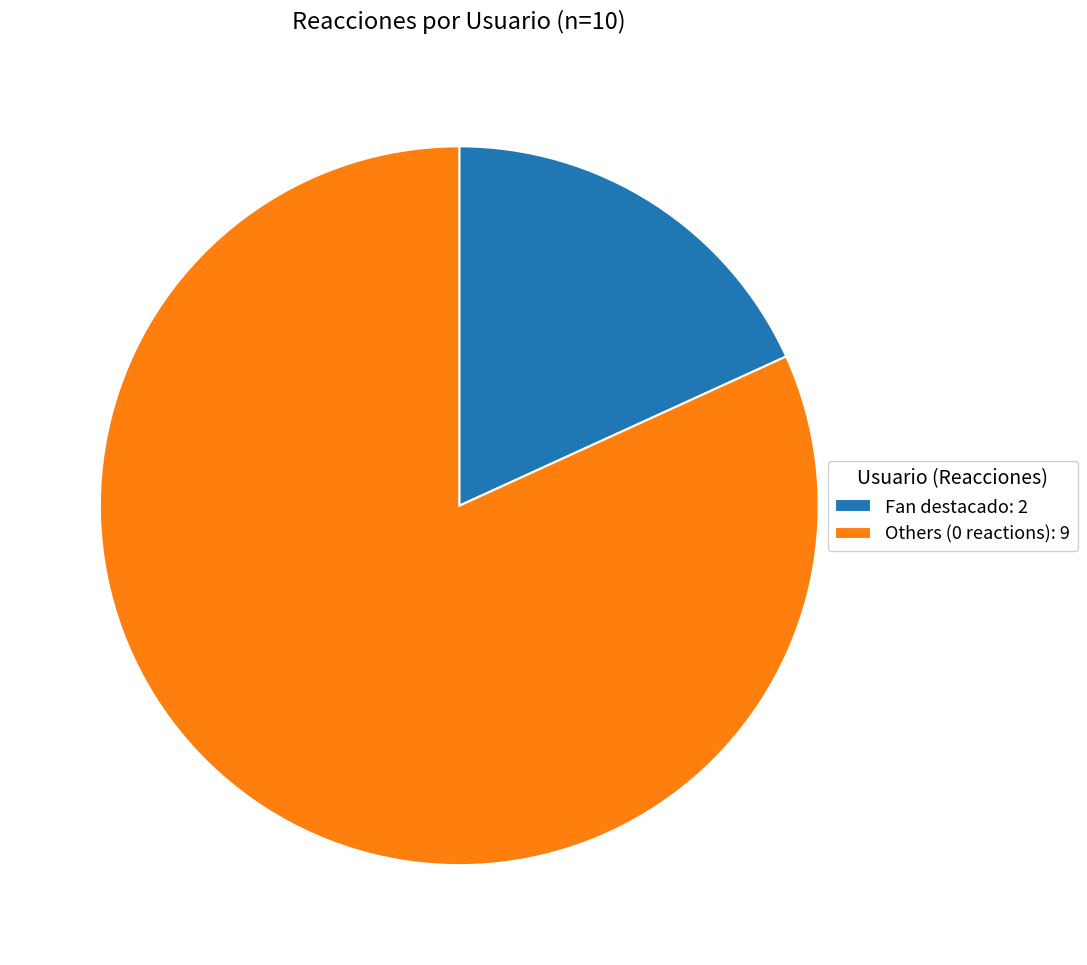

Does any single category account for the majority?

Yes